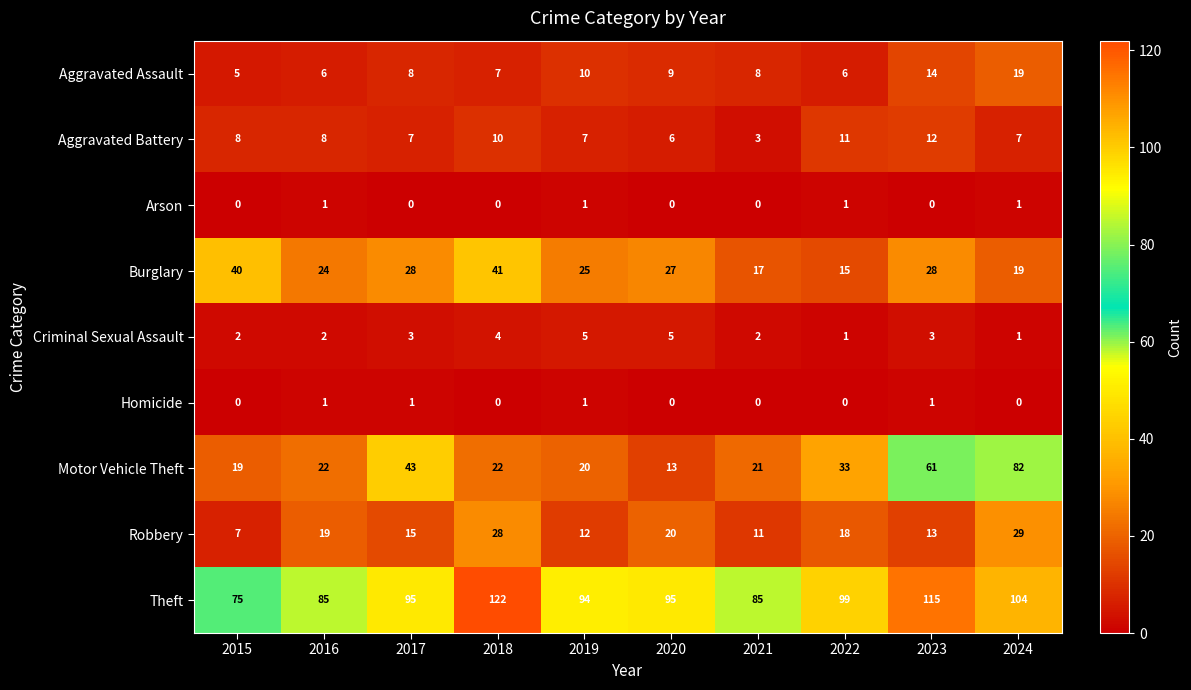

Between 2015 and 2017, which series saw the biggest shift?

Motor Vehicle Theft